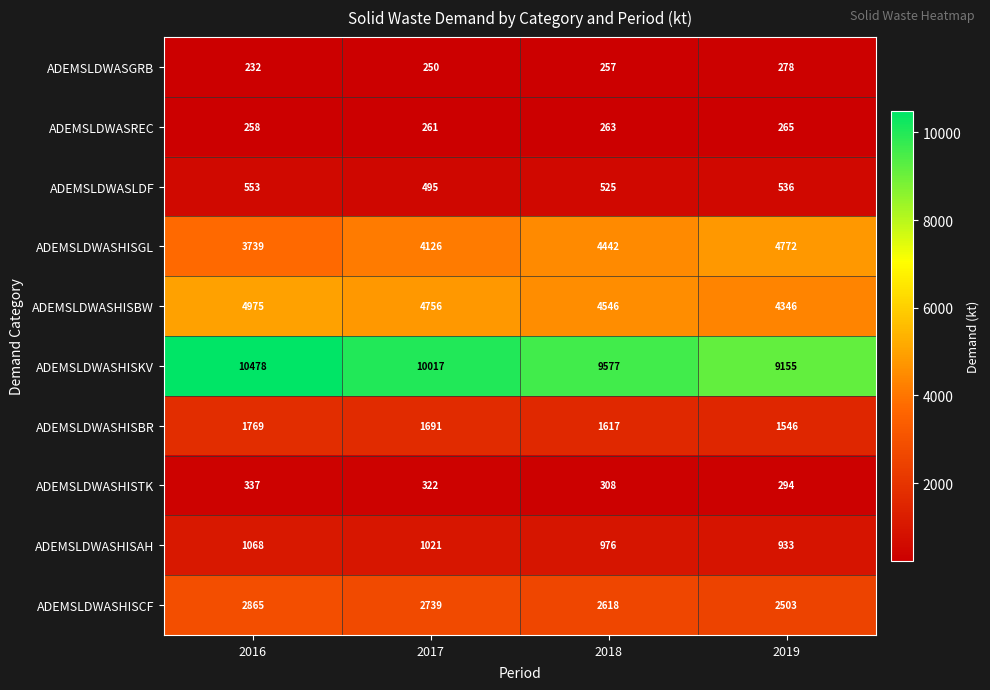

Which series has the largest total across all categories?

ADEMSLDWASHISKV